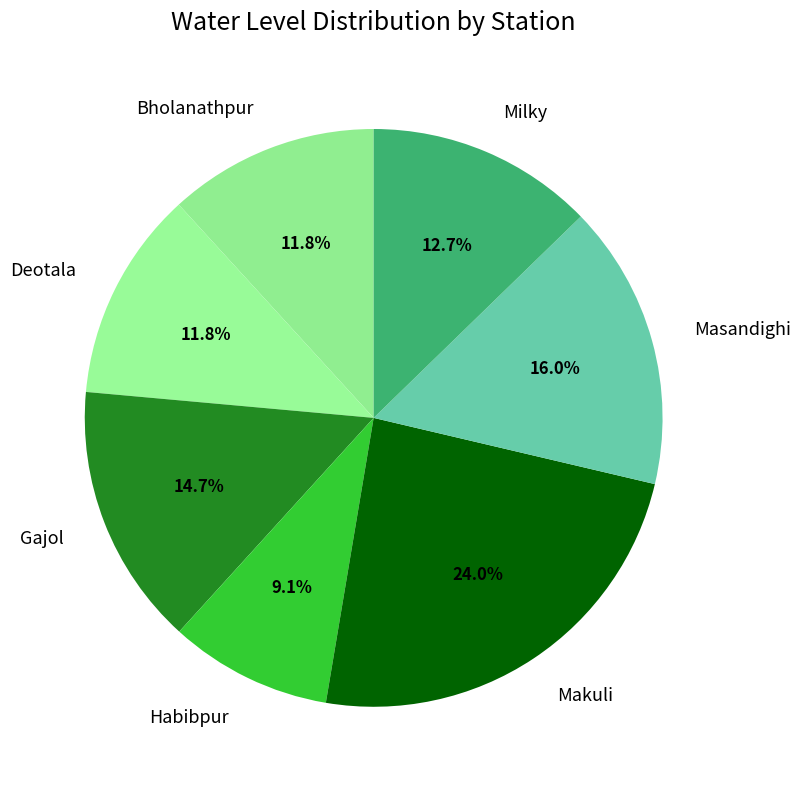

Approximately how many times larger is the value at Gajol compared to Milky?

1.2